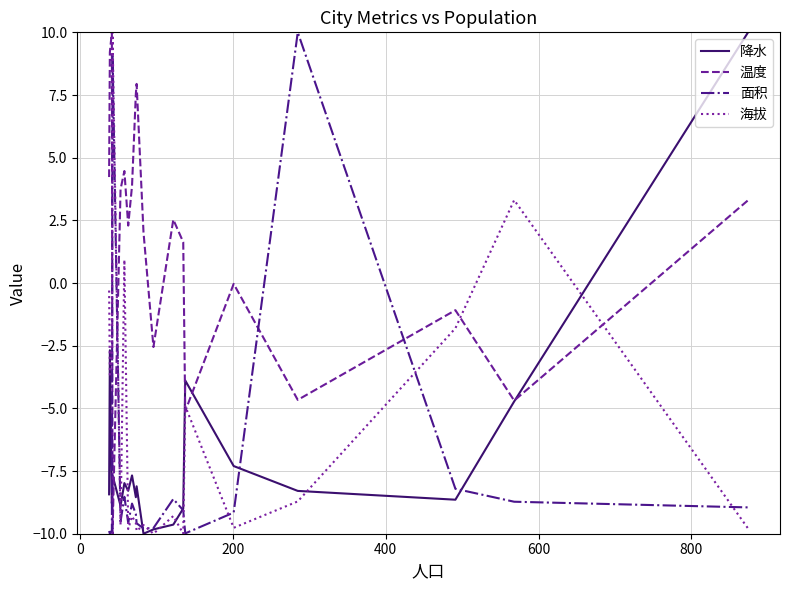

Which series has the largest total across all categories?

温度